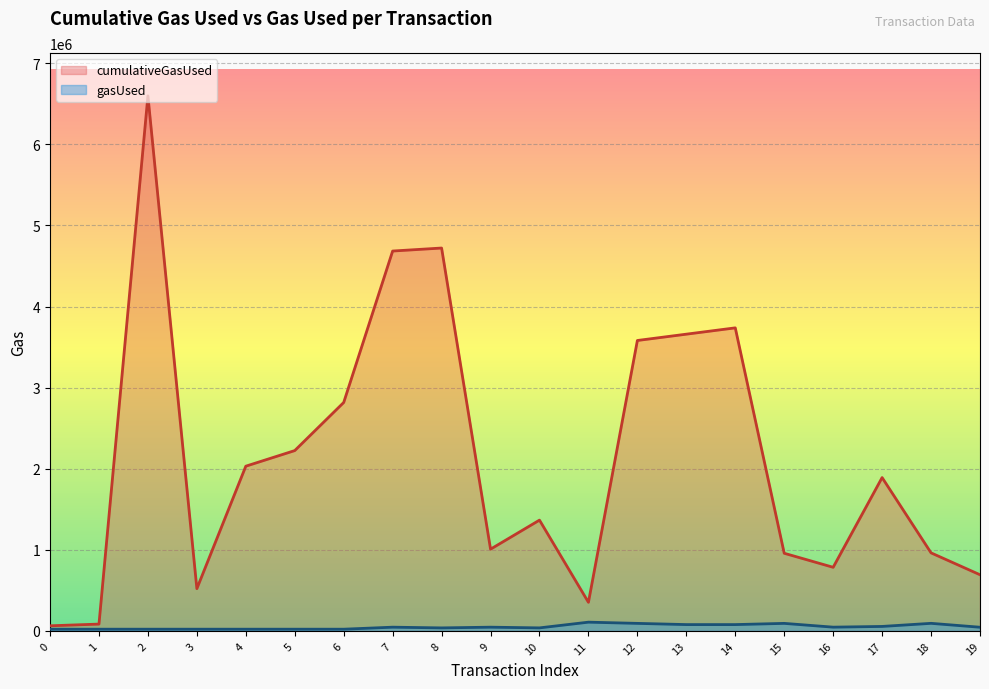

List the series in order of their overall mean, highest first.

cumulativeGasUsed, gasUsed